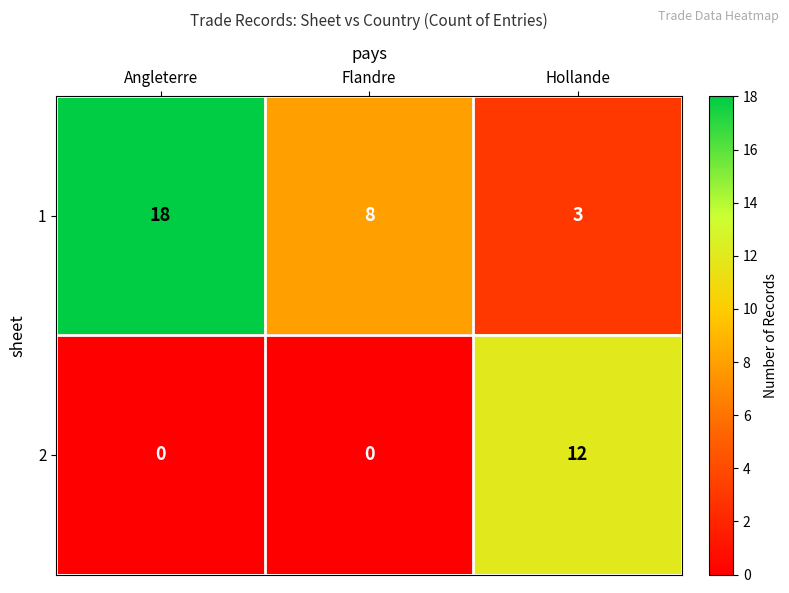

Reading right to left, list all the values displayed in this chart.

1: 3	8	18
2: 12	0	0